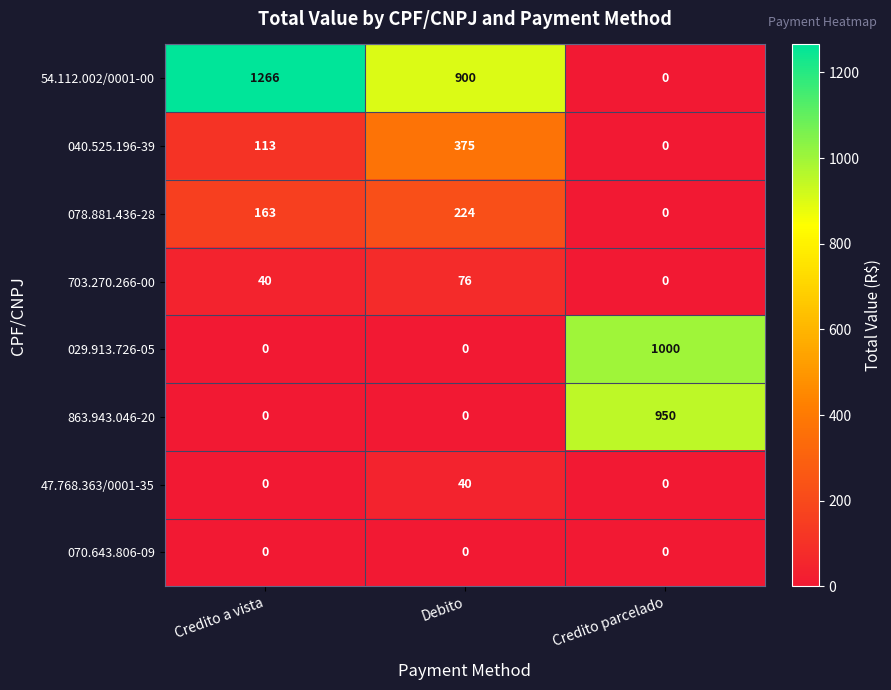

Reading left to right, transcribe all the data shown in this chart.

54.112.002/0001-00: Credito a vista=1266	Debito=900	Credito parcelado=0
040.525.196-39: Credito a vista=113	Debito=375	Credito parcelado=0
078.881.436-28: Credito a vista=163	Debito=224	Credito parcelado=0
703.270.266-00: Credito a vista=40	Debito=76	Credito parcelado=0
029.913.726-05: Credito a vista=0	Debito=0	Credito parcelado=1000
863.943.046-20: Credito a vista=0	Debito=0	Credito parcelado=950
47.768.363/0001-35: Credito a vista=0	Debito=40	Credito parcelado=0
070.643.806-09: Credito a vista=0	Debito=0	Credito parcelado=0